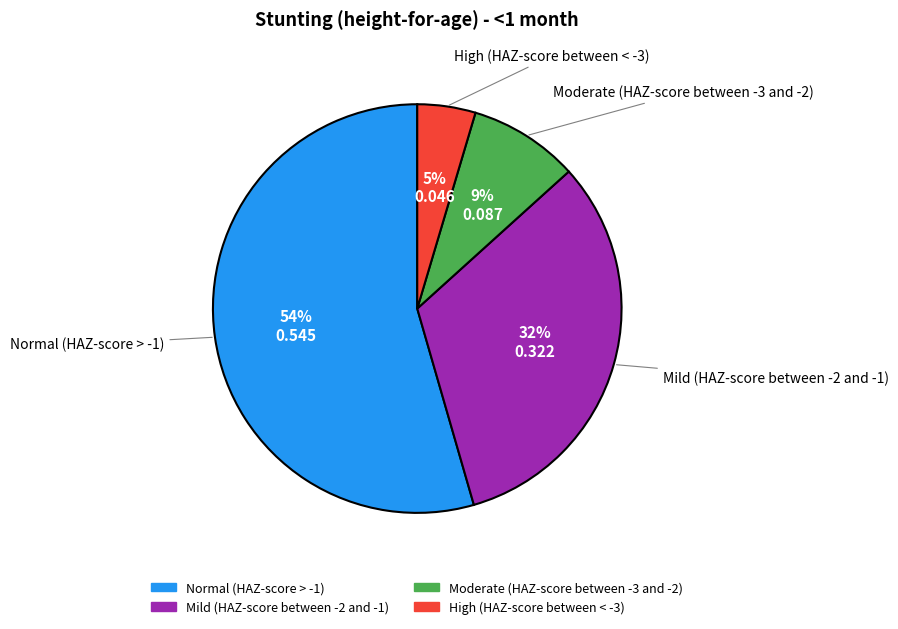

Is the sum of Normal (HAZ-score > -1) and Mild (HAZ-score between -2 and -1) greater than half?

Yes